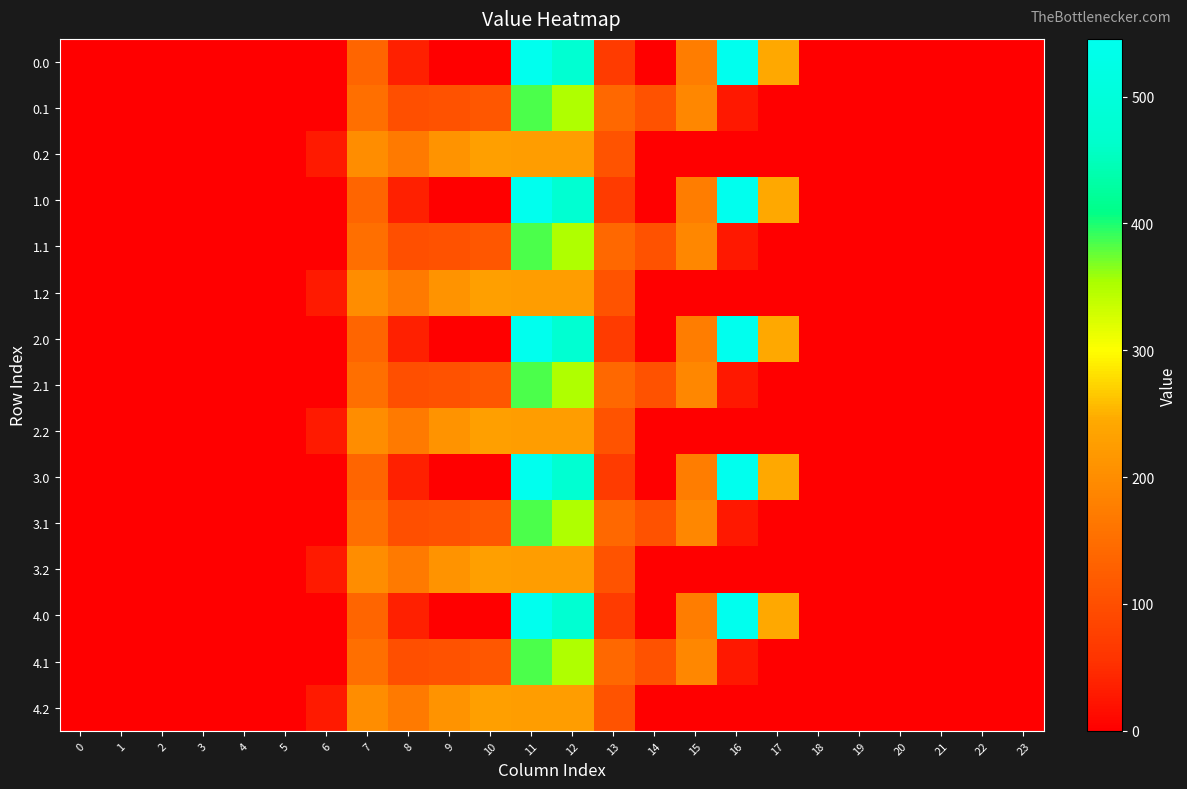

Reading right to left, list all the values displayed in this chart.

0.0: 23=0.0	22=0.0	21=0.0	20=0.0	19=0.0	18=0.0	17=243.5	16=545.4	15=172.8	14=0.3	13=70.2	12=477.2	11=544.3	10=0.0	9=0.0	8=35.0	7=134.3	6=0.0	5=0.0	4=0.0	3=0.0	2=0.0	1=0.0	0=0.0
0.1: 23=0.0	22=0.0	21=0.0	20=0.0	19=0.0	18=0.0	17=0.0	16=26.8	15=190.4	14=105.5	13=141.2	12=350.8	11=384.7	10=114.0	9=104.8	8=102.3	7=153.2	6=0.0	5=0.0	4=0.0	3=0.0	2=0.0	1=0.0	0=0.0
0.2: 23=0.0	22=0.0	21=0.0	20=0.0	19=0.0	18=0.0	17=0.0	16=0.0	15=0.0	14=0.0	13=107.8	12=224.3	11=225.2	10=228.0	9=209.6	8=169.5	7=199.0	6=29.3	5=0.0	4=0.0	3=0.0	2=0.0	1=0.0	0=0.0
1.0: 23=0.0	22=0.0	21=0.0	20=0.0	19=0.0	18=0.0	17=243.5	16=545.4	15=172.8	14=0.3	13=70.2	12=477.2	11=544.3	10=0.0	9=0.0	8=35.0	7=134.3	6=0.0	5=0.0	4=0.0	3=0.0	2=0.0	1=0.0	0=0.0
1.1: 23=0.0	22=0.0	21=0.0	20=0.0	19=0.0	18=0.0	17=0.0	16=26.8	15=190.4	14=105.5	13=141.2	12=350.8	11=384.7	10=114.0	9=104.8	8=102.3	7=153.2	6=0.0	5=0.0	4=0.0	3=0.0	2=0.0	1=0.0	0=0.0
1.2: 23=0.0	22=0.0	21=0.0	20=0.0	19=0.0	18=0.0	17=0.0	16=0.0	15=0.0	14=0.0	13=107.8	12=224.3	11=225.2	10=228.0	9=209.6	8=169.5	7=199.0	6=29.3	5=0.0	4=0.0	3=0.0	2=0.0	1=0.0	0=0.0
2.0: 23=0.0	22=0.0	21=0.0	20=0.0	19=0.0	18=0.0	17=243.5	16=545.4	15=172.8	14=0.3	13=70.2	12=477.2	11=544.3	10=0.0	9=0.0	8=35.0	7=134.3	6=0.0	5=0.0	4=0.0	3=0.0	2=0.0	1=0.0	0=0.0
2.1: 23=0.0	22=0.0	21=0.0	20=0.0	19=0.0	18=0.0	17=0.0	16=26.8	15=190.4	14=105.5	13=141.2	12=350.8	11=384.7	10=114.0	9=104.8	8=102.3	7=153.2	6=0.0	5=0.0	4=0.0	3=0.0	2=0.0	1=0.0	0=0.0
2.2: 23=0.0	22=0.0	21=0.0	20=0.0	19=0.0	18=0.0	17=0.0	16=0.0	15=0.0	14=0.0	13=107.8	12=224.3	11=225.2	10=228.0	9=209.6	8=169.5	7=199.0	6=29.3	5=0.0	4=0.0	3=0.0	2=0.0	1=0.0	0=0.0
3.0: 23=0.0	22=0.0	21=0.0	20=0.0	19=0.0	18=0.0	17=243.5	16=545.4	15=172.8	14=0.3	13=70.2	12=477.2	11=544.3	10=0.0	9=0.0	8=35.0	7=134.3	6=0.0	5=0.0	4=0.0	3=0.0	2=0.0	1=0.0	0=0.0
3.1: 23=0.0	22=0.0	21=0.0	20=0.0	19=0.0	18=0.0	17=0.0	16=26.8	15=190.4	14=105.5	13=141.2	12=350.8	11=384.7	10=114.0	9=104.8	8=102.3	7=153.2	6=0.0	5=0.0	4=0.0	3=0.0	2=0.0	1=0.0	0=0.0
3.2: 23=0.0	22=0.0	21=0.0	20=0.0	19=0.0	18=0.0	17=0.0	16=0.0	15=0.0	14=0.0	13=107.8	12=224.3	11=225.2	10=228.0	9=209.6	8=169.5	7=199.0	6=29.3	5=0.0	4=0.0	3=0.0	2=0.0	1=0.0	0=0.0
4.0: 23=0.0	22=0.0	21=0.0	20=0.0	19=0.0	18=0.0	17=243.5	16=545.4	15=172.8	14=0.3	13=70.2	12=477.2	11=544.3	10=0.0	9=0.0	8=35.0	7=134.3	6=0.0	5=0.0	4=0.0	3=0.0	2=0.0	1=0.0	0=0.0
4.1: 23=0.0	22=0.0	21=0.0	20=0.0	19=0.0	18=0.0	17=0.0	16=26.8	15=190.4	14=105.5	13=141.2	12=350.8	11=384.7	10=114.0	9=104.8	8=102.3	7=153.2	6=0.0	5=0.0	4=0.0	3=0.0	2=0.0	1=0.0	0=0.0
4.2: 23=0.0	22=0.0	21=0.0	20=0.0	19=0.0	18=0.0	17=0.0	16=0.0	15=0.0	14=0.0	13=107.8	12=224.3	11=225.2	10=228.0	9=209.6	8=169.5	7=199.0	6=29.3	5=0.0	4=0.0	3=0.0	2=0.0	1=0.0	0=0.0